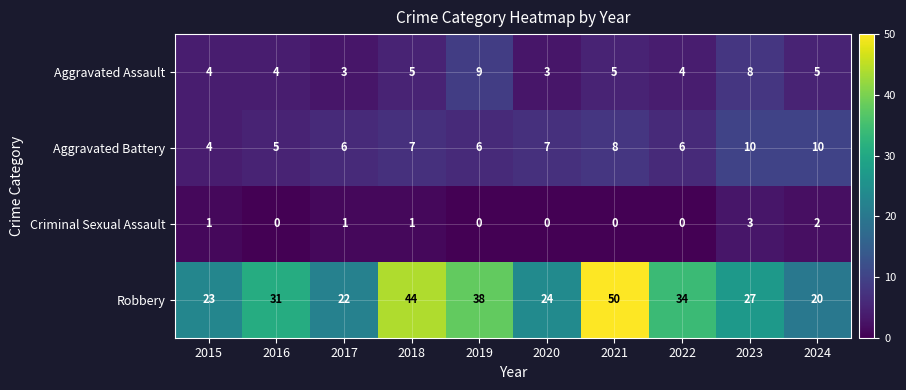

The Criminal Sexual Assault series shows 0 at 2015. True or false?

False